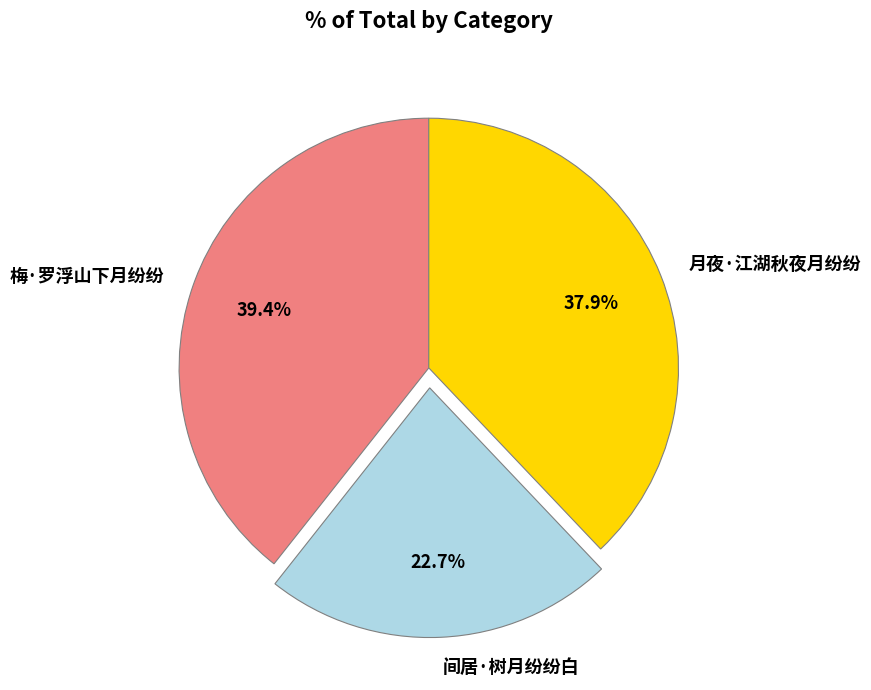

What percentage is the 间居·树月纷纷白 slice, to the nearest percent?

23%